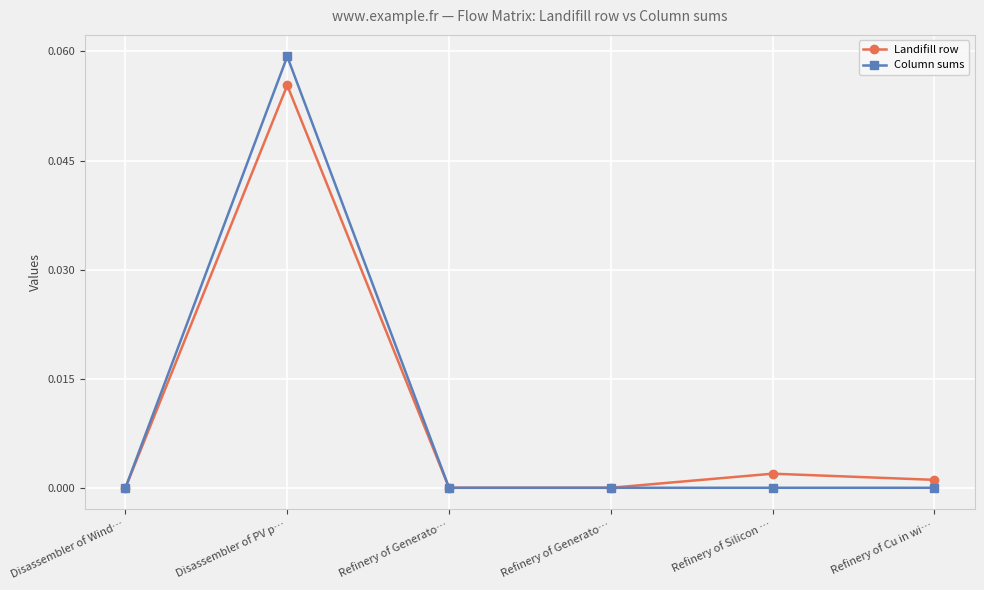

Count the number of categories in the chart.

6